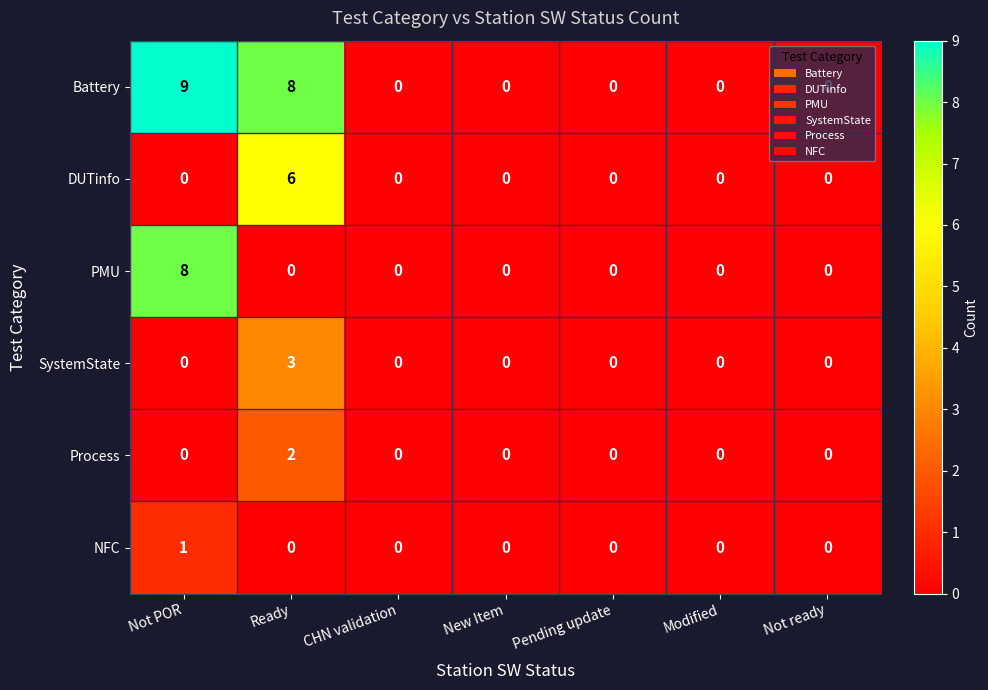

What is the difference between the highest and lowest values at Not POR?

9